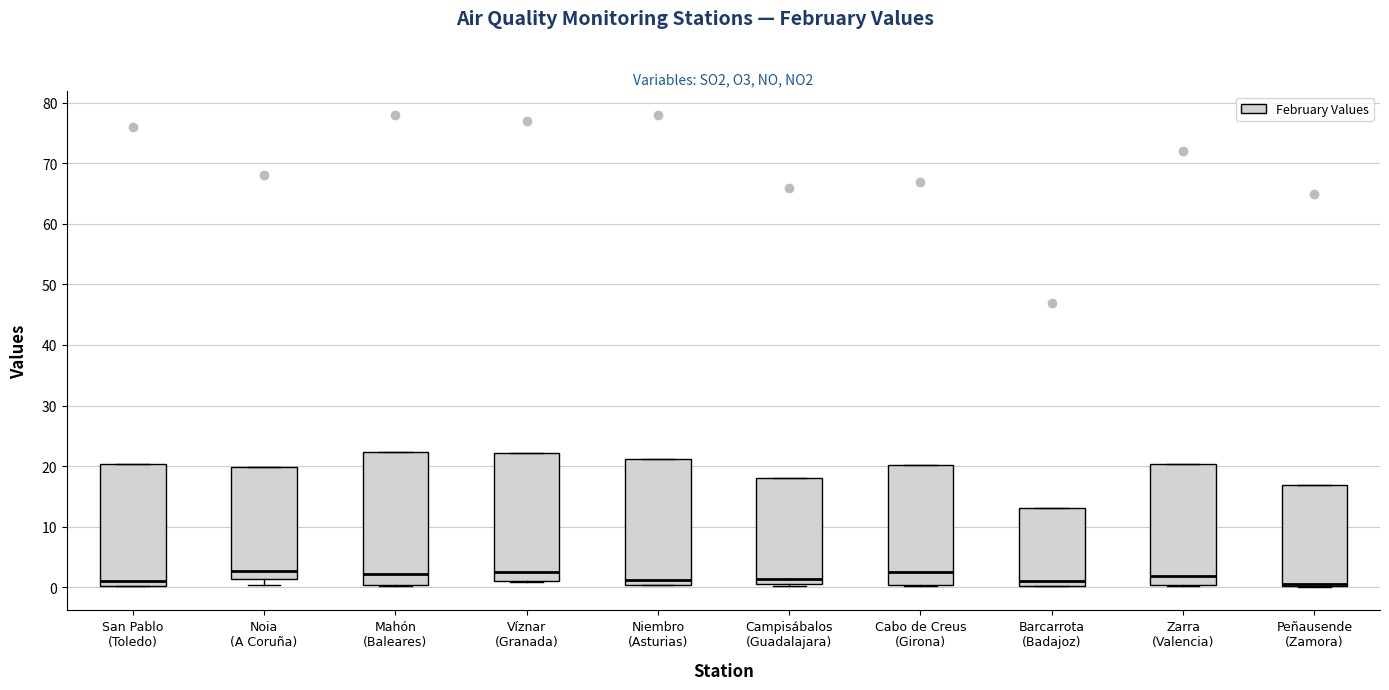

Reading left to right, read every box against the y-axis: the position of its median line, the range the box covers, and the ends of its whiskers. The values are not printed on the chart, so give them approximately, as read against the axis.

San Pablo (Toledo): median 1, box 0 to 20, whiskers 0 to 20
Noia (A Coruña): median 3, box 1 to 20, whiskers 0 to 20
Mahón (Baleares): median 2, box 0 to 22, whiskers 0 to 22
Víznar (Granada): median 3, box 1 to 22, whiskers 1 to 22
Niembro (Asturias): median 1, box 0 to 21, whiskers 0 to 21
Campisábalos (Guadalajara): median 1 (just above the box's lower edge), box 1 to 18, whiskers 0 to 18
Cabo de Creus (Girona): median 2, box 0 to 20, whiskers 0 to 20
Barcarrota (Badajoz): median 1, box 0 to 13, whiskers 0 to 13
Zarra (Valencia): median 2, box 0 to 20, whiskers 0 to 20
Peñausende (Zamora): median 1 (drawn on the box's lower edge), box 0 to 17, whiskers 0 to 17